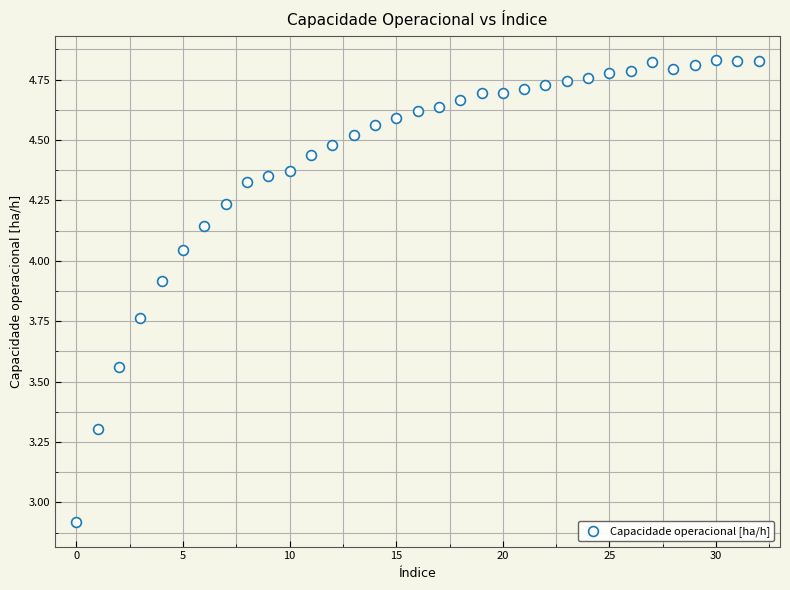

What is the range of Y values (max minus min)?

1.9